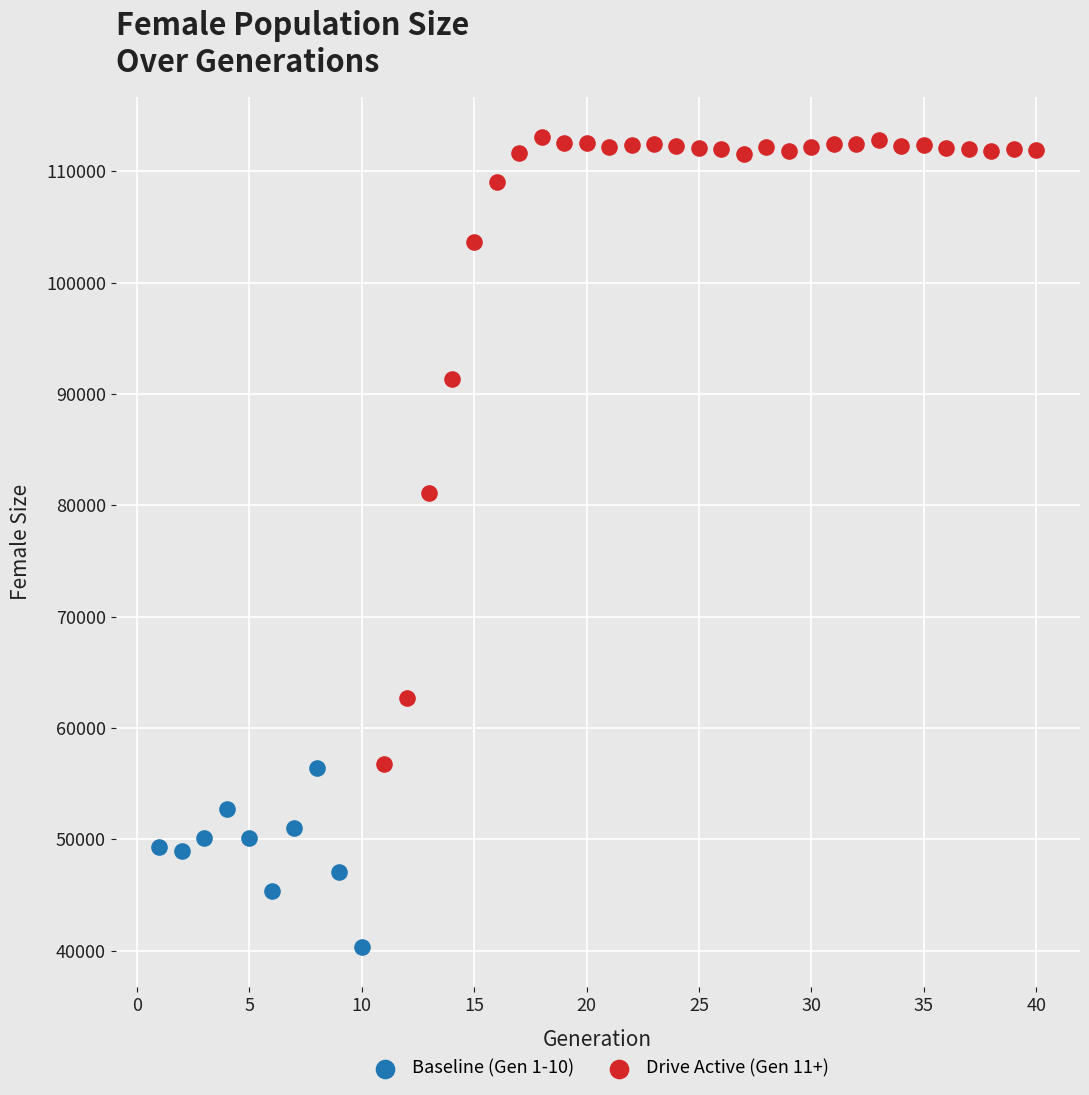

Which series contains the lowest Y value?

Baseline (Gen 1-10)